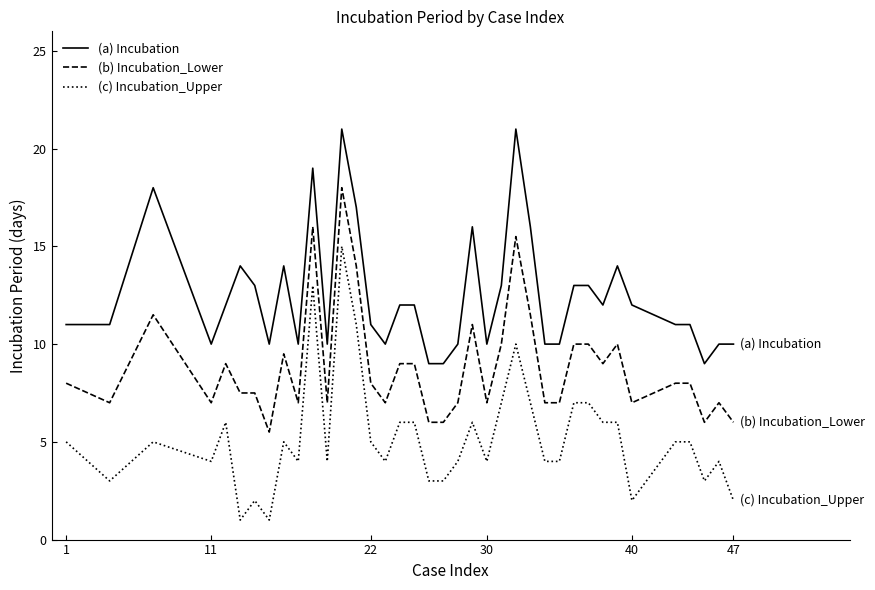

What is the maximum value for (c) Incubation_Upper?

15.0